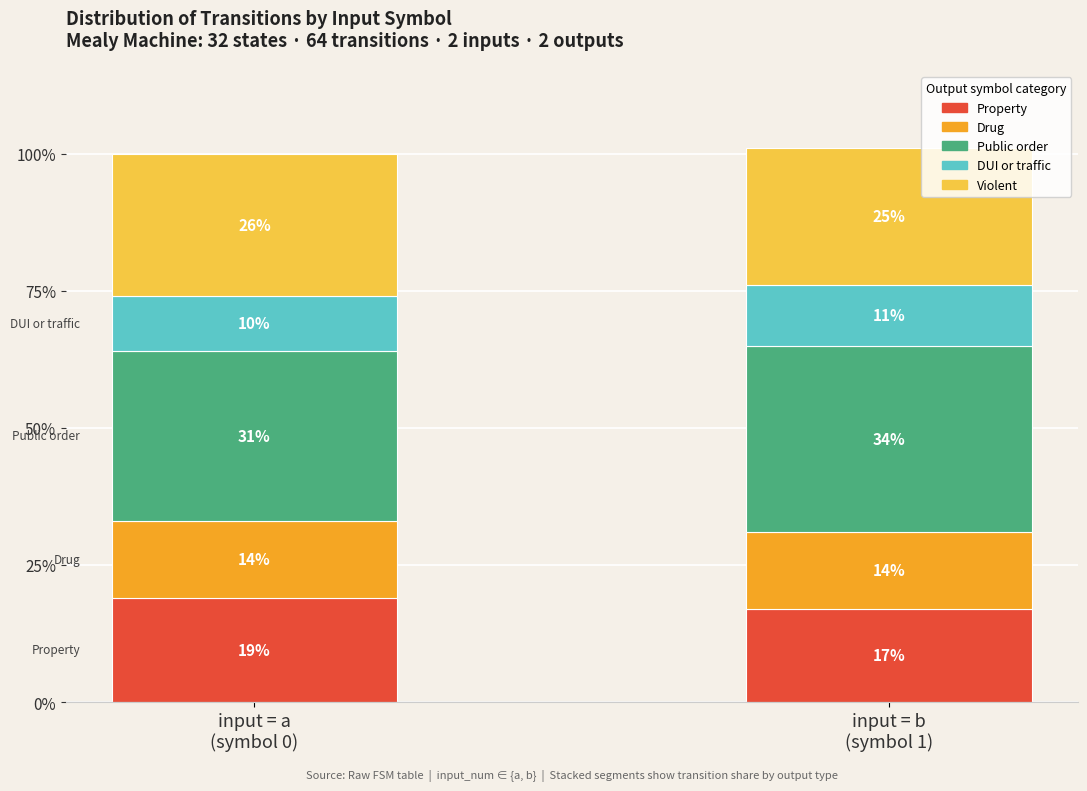

What is the average value of the Property series?

18